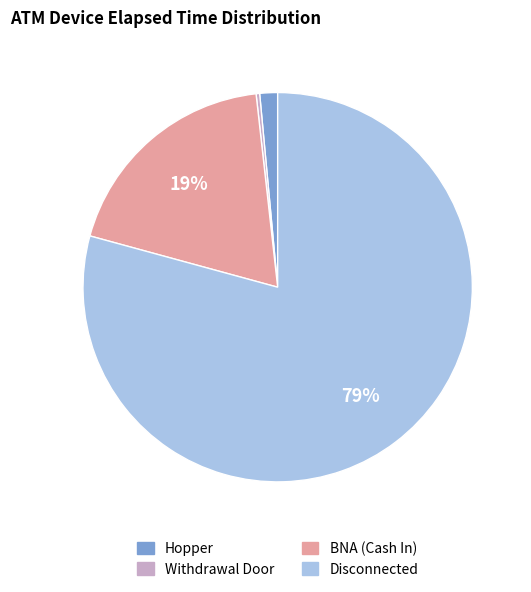

Is Withdrawal Door the majority of the pie?

No